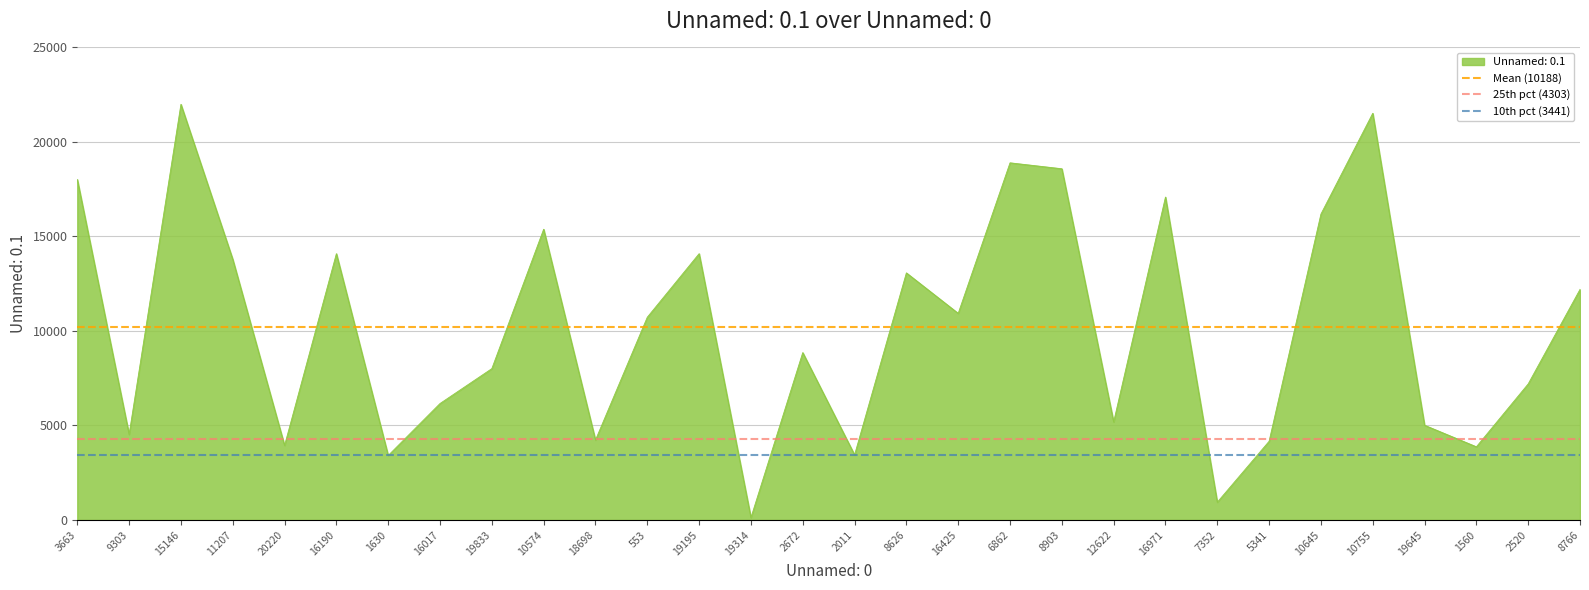

Is it true that Unnamed: 0.1 equals 10931 at 16425?

True